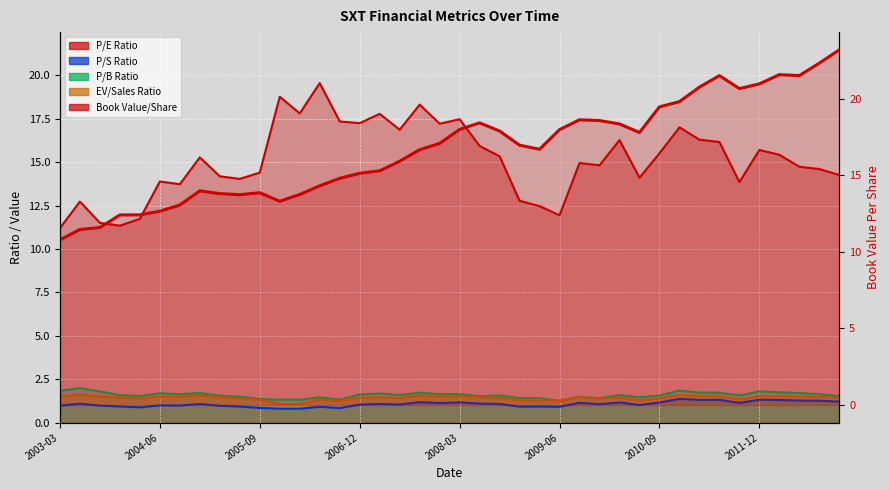

What position from the right is 14?

26